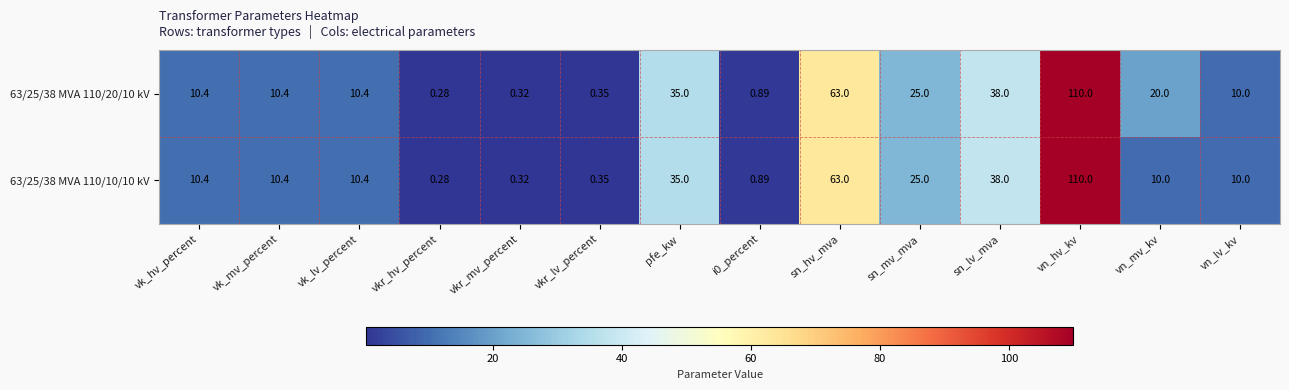

What is the total value across all series at vkr_lv_percent?

0.7